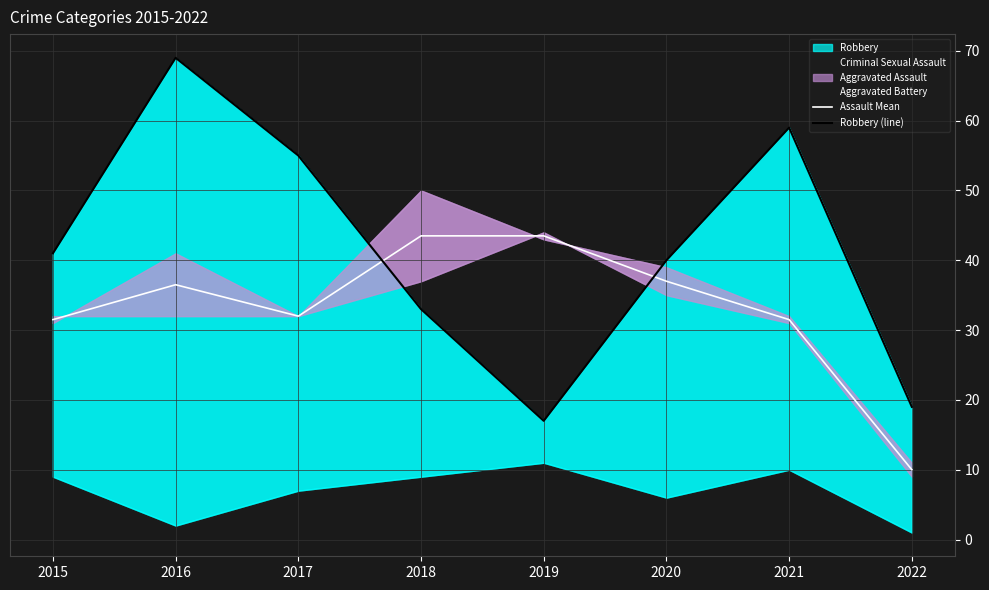

True or false: Assault Mean has a value of 36.5 at 2016.

True